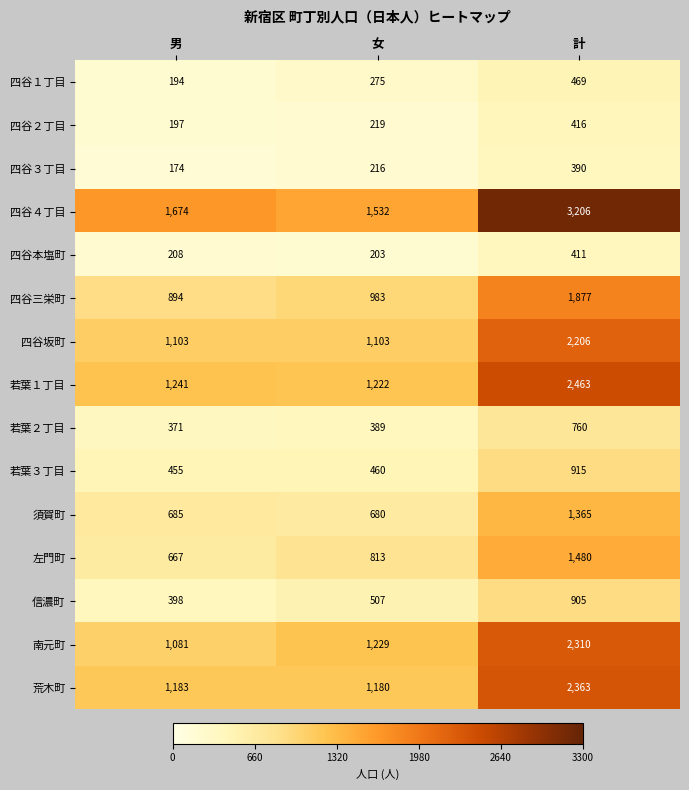

What is the total value across all series at 計?

21536